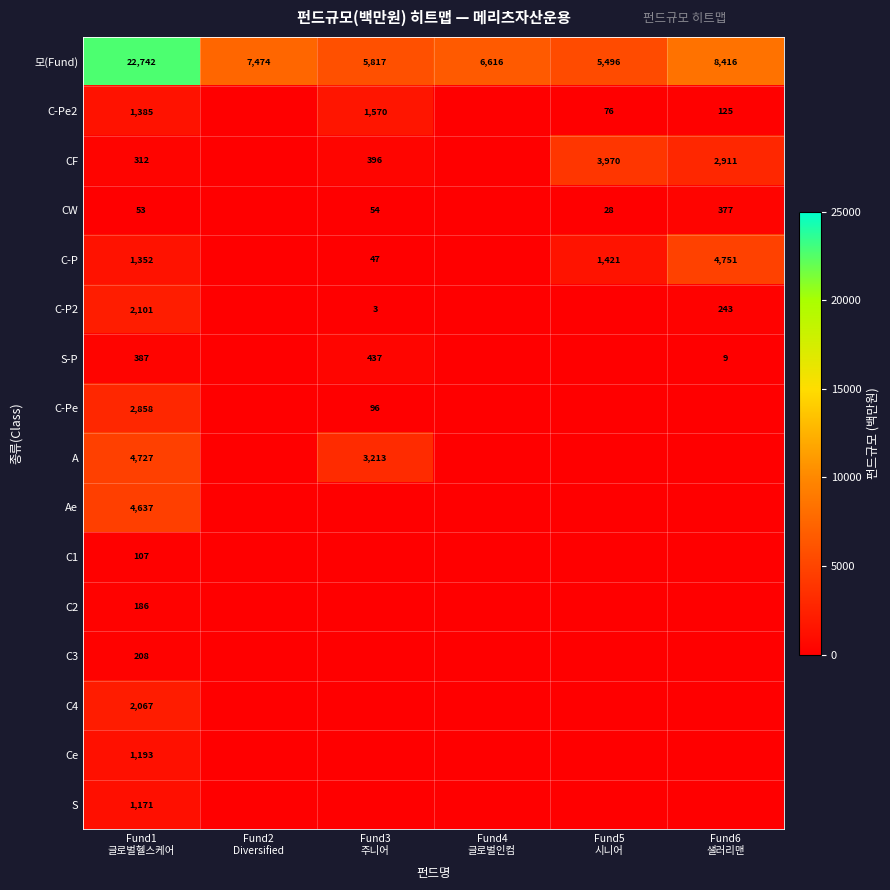

What is the maximum value for 모(Fund)?

22742